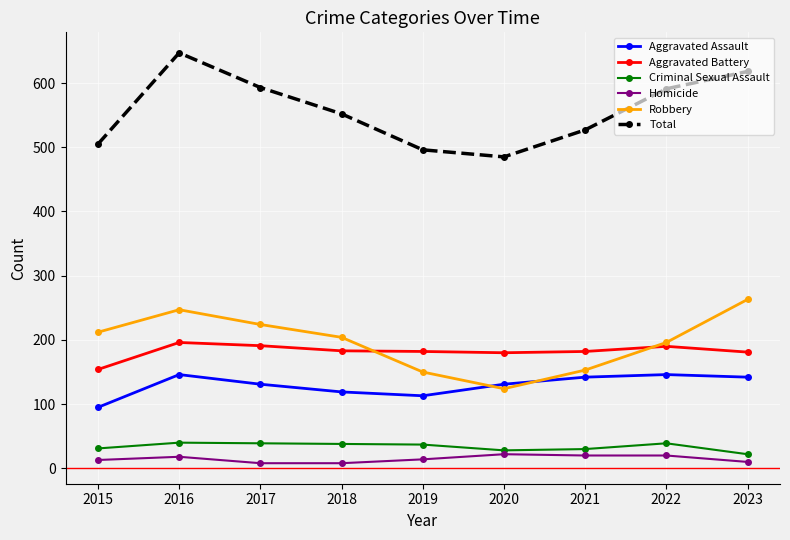

What is the value of the Aggravated Assault point at the 1st from the left?

95